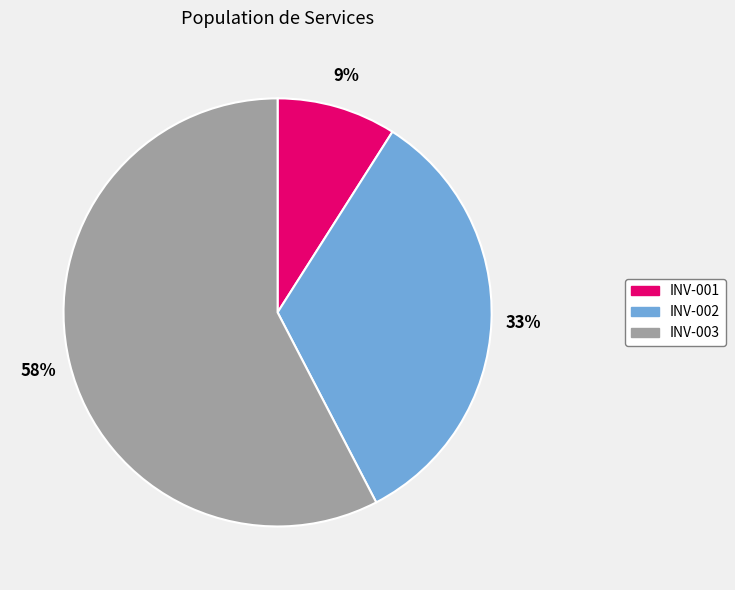

Which has a higher value, INV-002 or INV-001?

INV-002